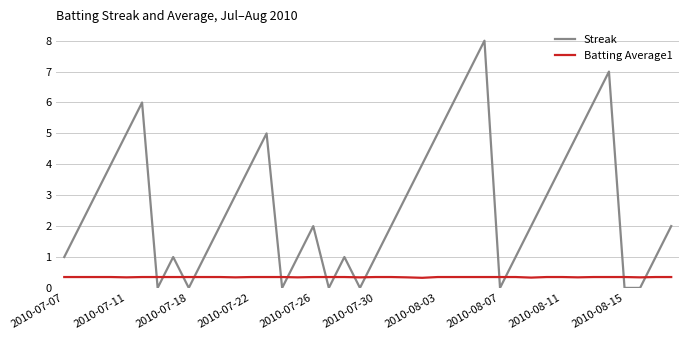

Which series has the widest spread of values?

Streak